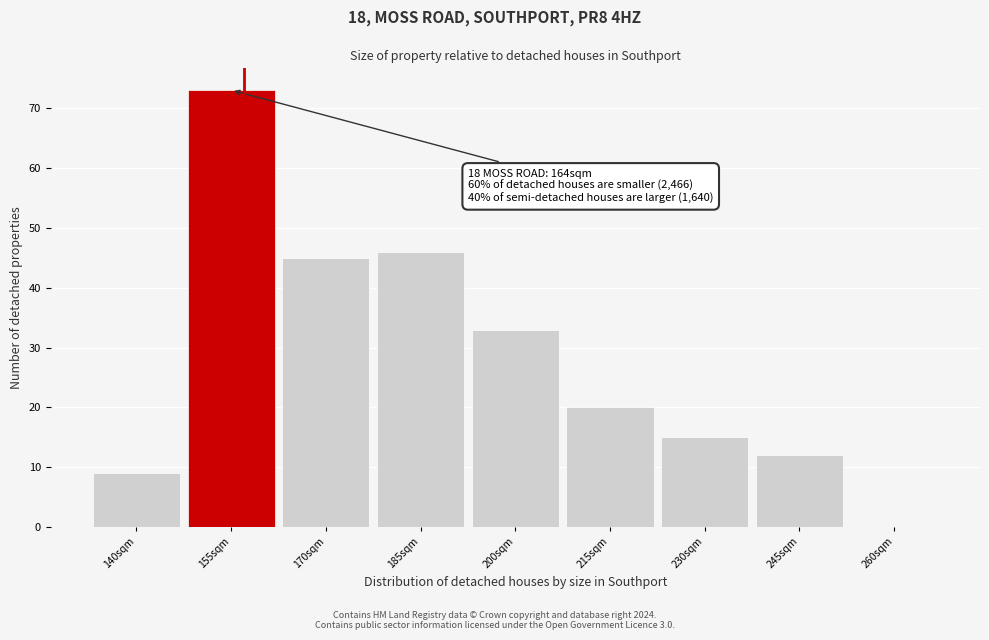

Reading right to left, transcribe all the data shown in this chart.

260sqm=0	245sqm=12	230sqm=15	215sqm=20	200sqm=33	185sqm=46	170sqm=45	155sqm=73	140sqm=9